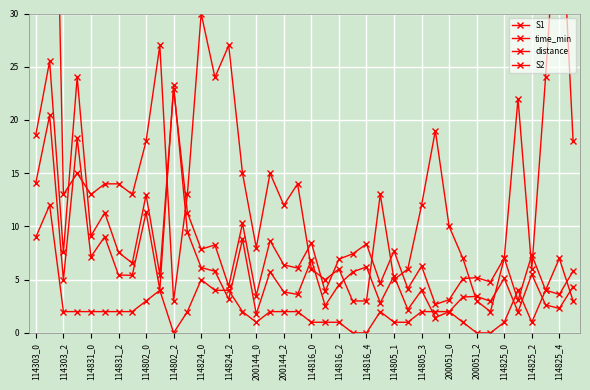

Where does the S2 series first go above 2?

114303_0